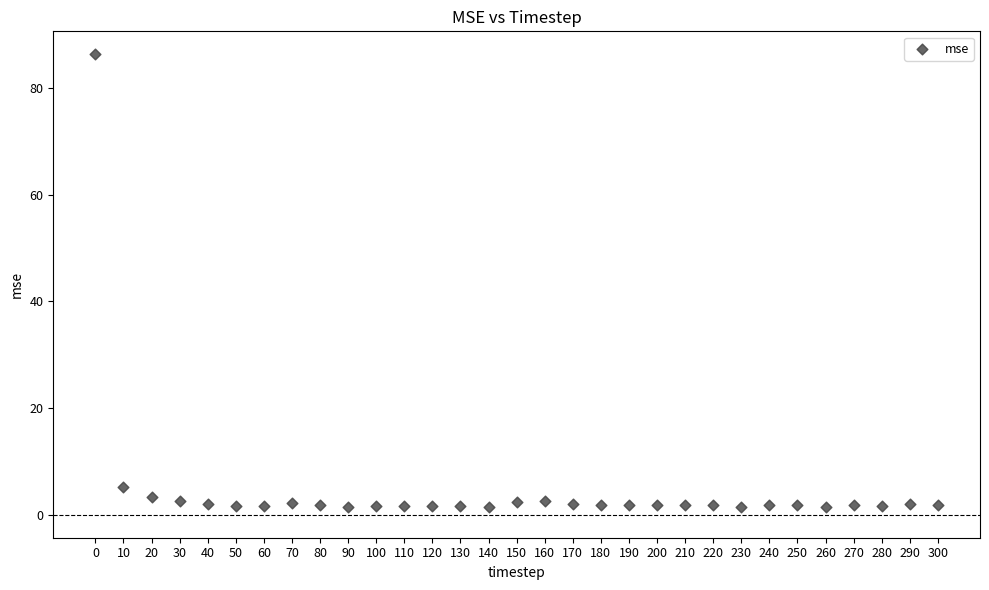

What is the range of Y values (max minus min)?

84.8